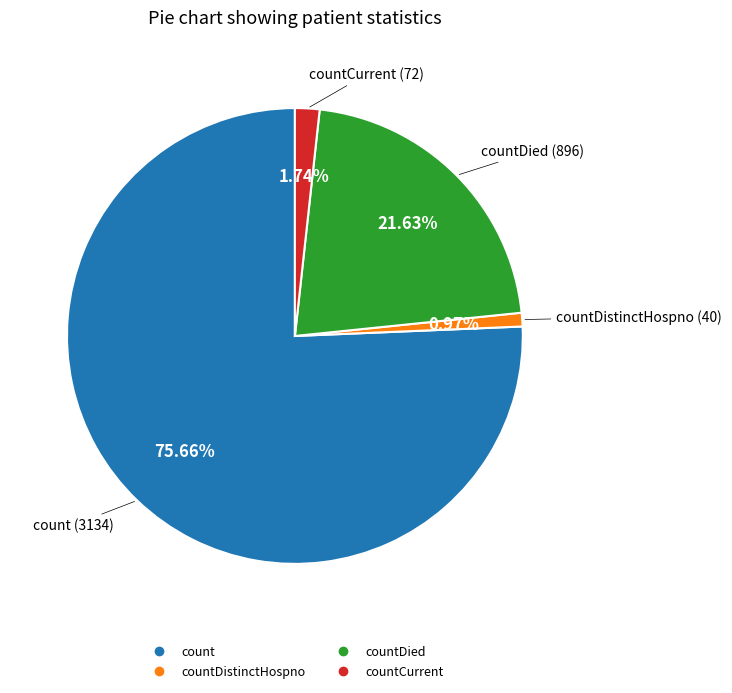

Is there any slice that represents more than half of the pie?

Yes